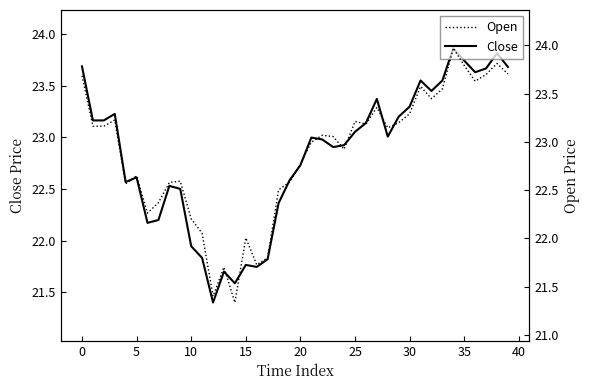

At which category is the sum across all series the highest?

34